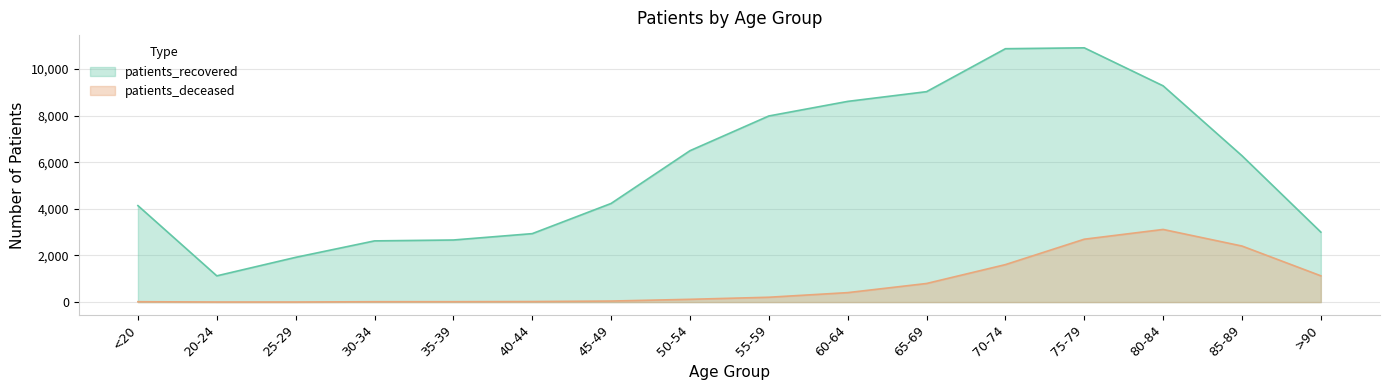

The value of patients_deceased at <20 is 16. True or false?

True